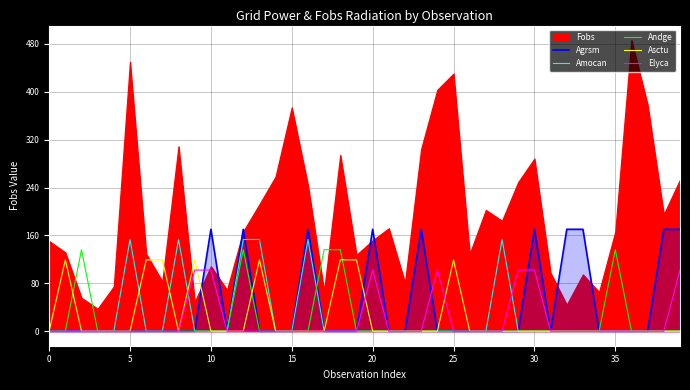

Between 21 and 32, which series saw the biggest shift?

Agrsm